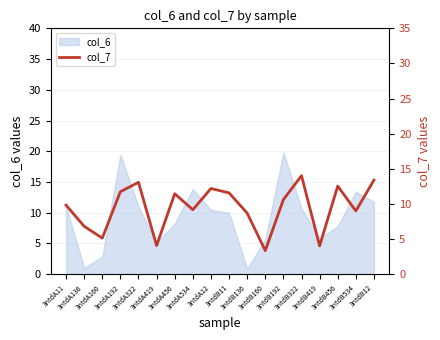

How many points are lower than both their immediate neighbors (excluding endpoints)?

6